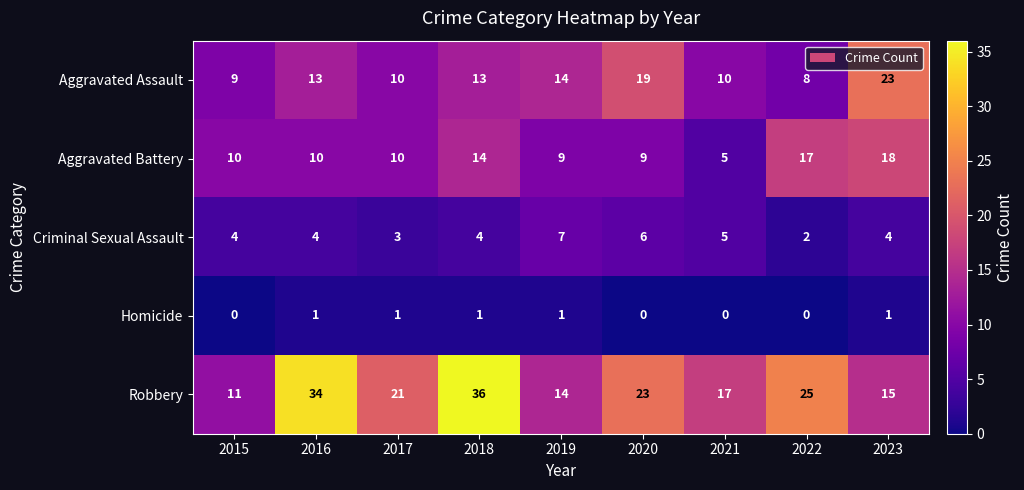

How many data points does each series have?

9